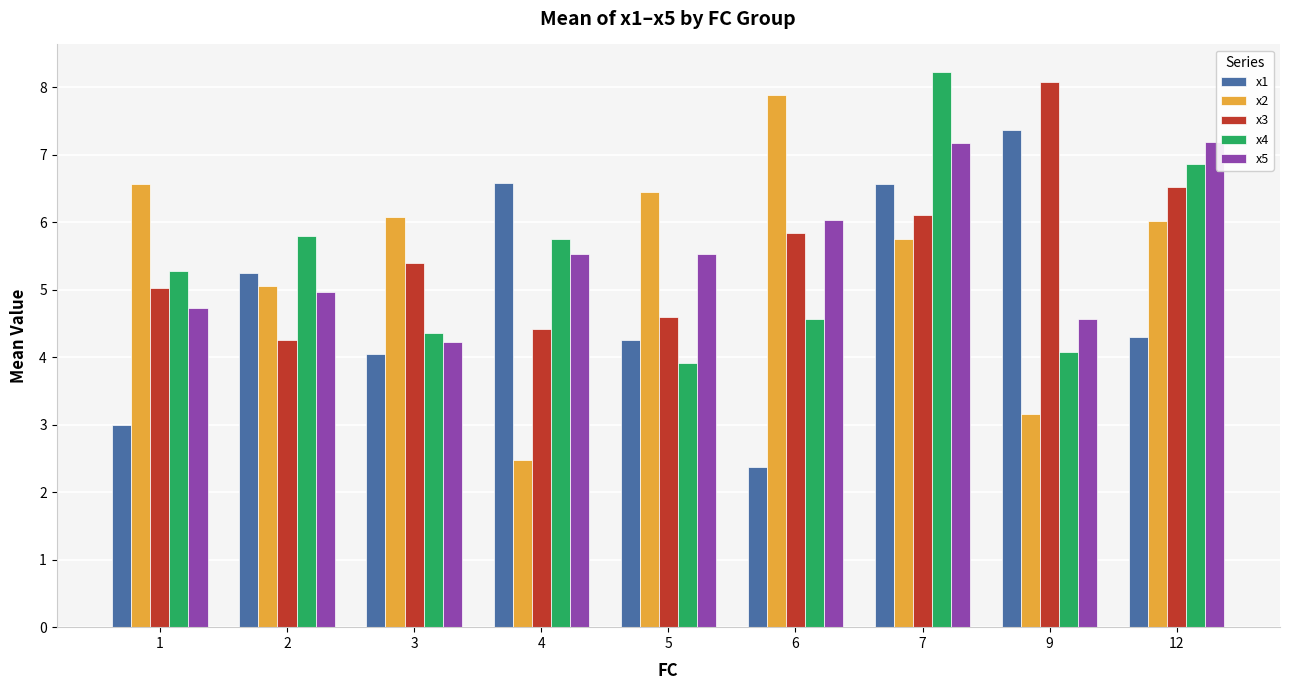

What is the total value across all series at 12?

30.9